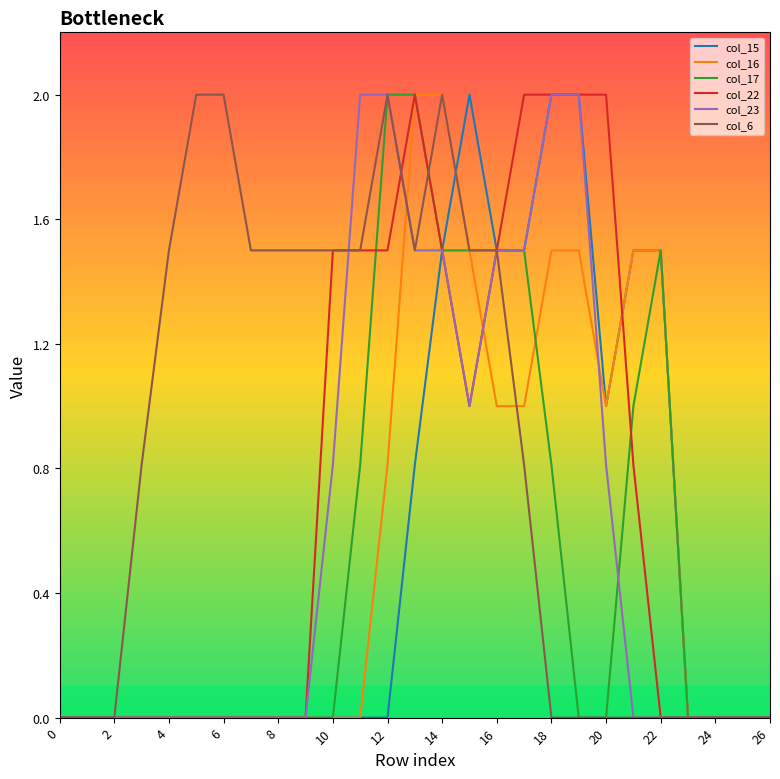

True or false: col_17 and col_22 cross at least once.

True